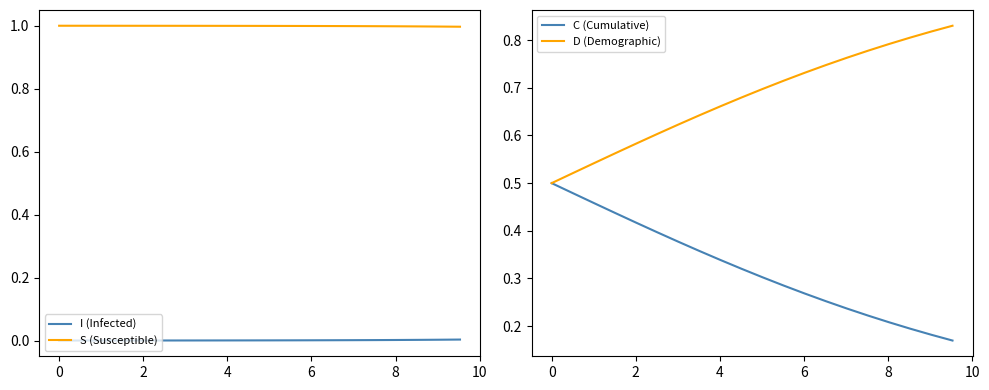

What are all the series names shown in the legend?

I (Infected), S (Susceptible), C (Cumulative), D (Demographic)